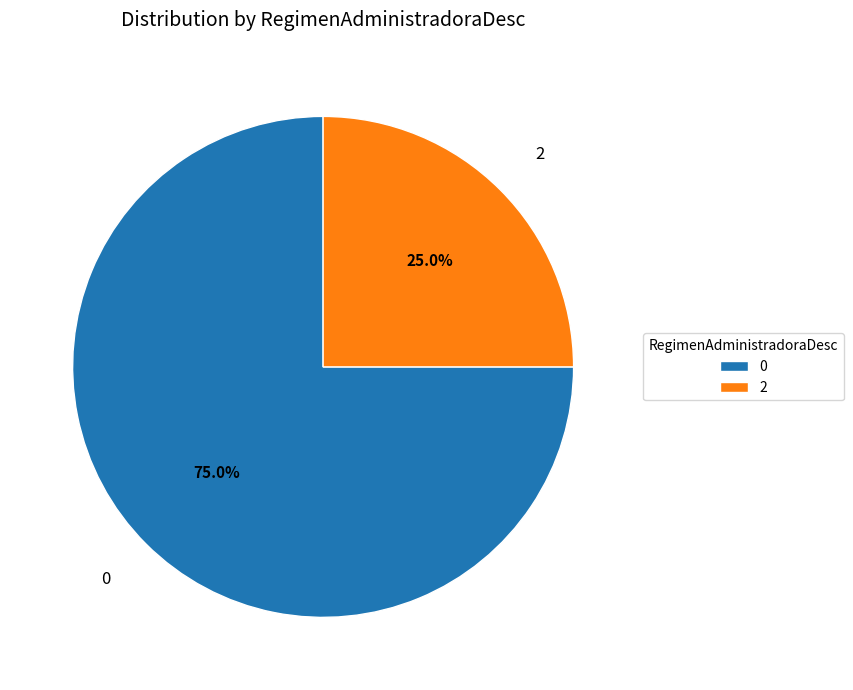

To the nearest percent, what is the average slice percentage?

50%